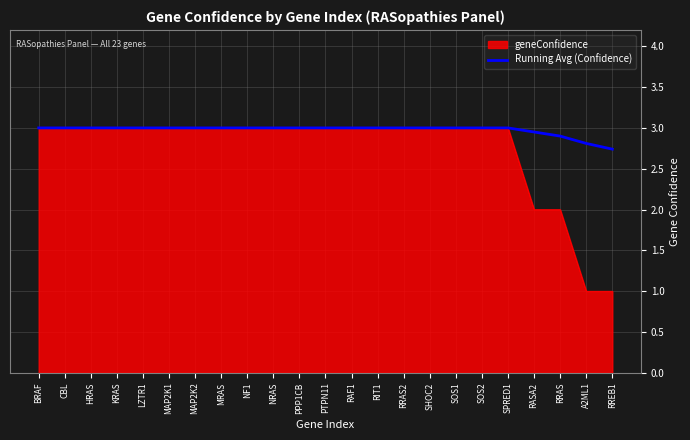

Is it true that geneConfidence equals 2.8 at RRAS?

False